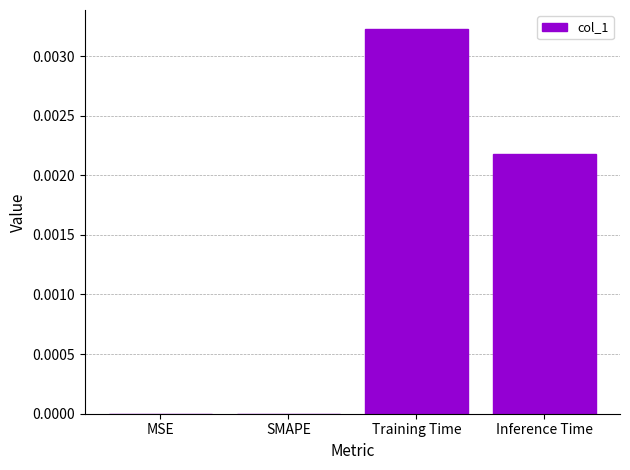

Are the bars horizontal?

No